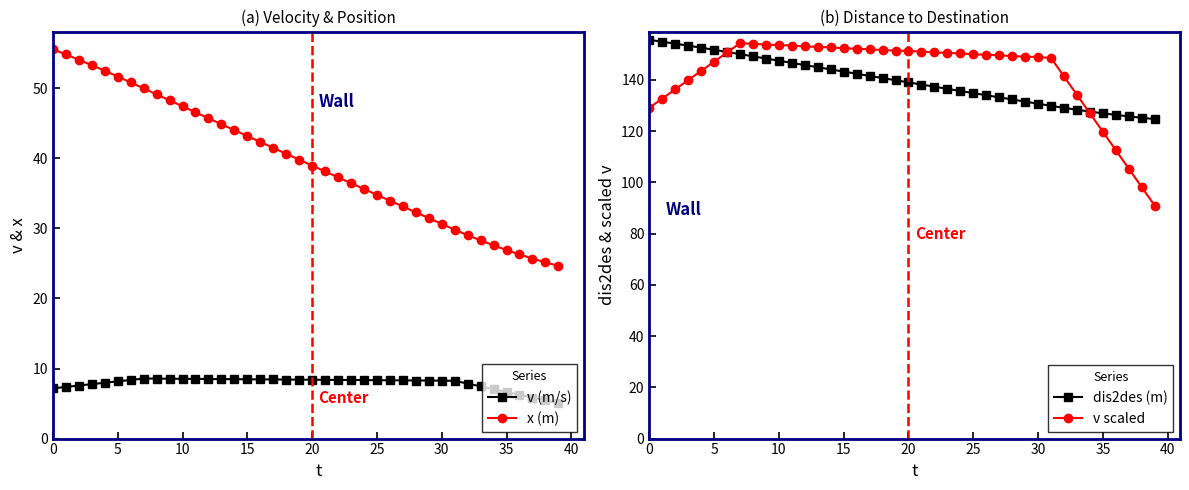

The v (m/s) series shows 8.3 at 25. True or false?

True